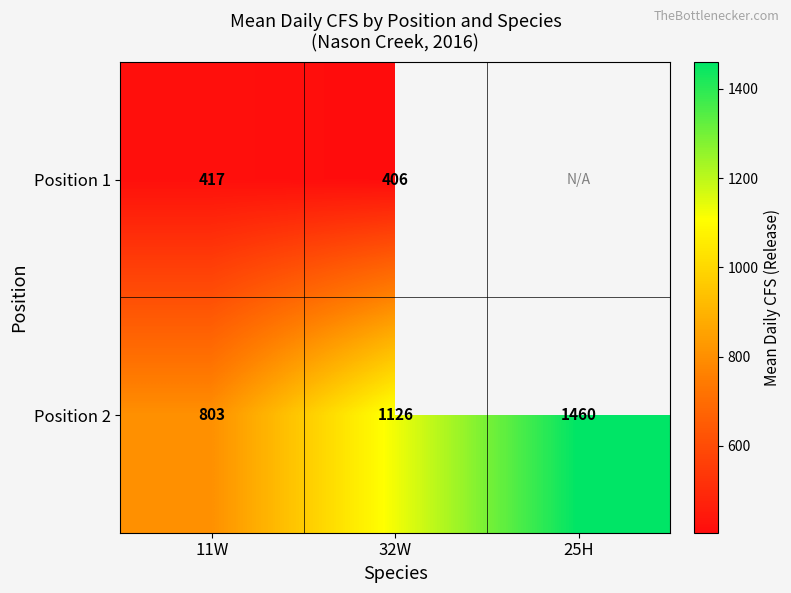

The value of Position 2 at 11W is 1113.8. True or false?

False